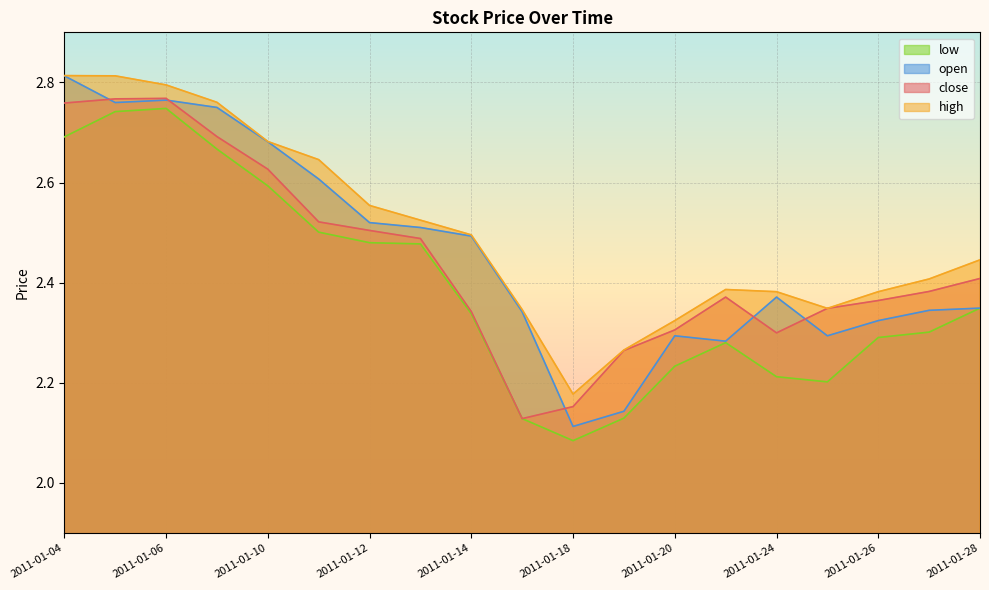

Reading left to right, transcribe all the data shown in this chart.

close: 2011-01-04=2.8	2011-01-05=2.8	2011-01-06=2.8	2011-01-07=2.7	2011-01-10=2.6	2011-01-11=2.5	2011-01-12=2.5	2011-01-13=2.5	2011-01-14=2.3	2011-01-17=2.1	2011-01-18=2.2	2011-01-19=2.3	2011-01-20=2.3	2011-01-21=2.4	2011-01-24=2.3	2011-01-25=2.3	2011-01-26=2.4	2011-01-27=2.4	2011-01-28=2.4
high: 2011-01-04=2.8	2011-01-05=2.8	2011-01-06=2.8	2011-01-07=2.8	2011-01-10=2.7	2011-01-11=2.6	2011-01-12=2.6	2011-01-13=2.5	2011-01-14=2.5	2011-01-17=2.3	2011-01-18=2.2	2011-01-19=2.3	2011-01-20=2.3	2011-01-21=2.4	2011-01-24=2.4	2011-01-25=2.3	2011-01-26=2.4	2011-01-27=2.4	2011-01-28=2.4
low: 2011-01-04=2.7	2011-01-05=2.7	2011-01-06=2.7	2011-01-07=2.7	2011-01-10=2.6	2011-01-11=2.5	2011-01-12=2.5	2011-01-13=2.5	2011-01-14=2.3	2011-01-17=2.1	2011-01-18=2.1	2011-01-19=2.1	2011-01-20=2.2	2011-01-21=2.3	2011-01-24=2.2	2011-01-25=2.2	2011-01-26=2.3	2011-01-27=2.3	2011-01-28=2.3
open: 2011-01-04=2.8	2011-01-05=2.8	2011-01-06=2.8	2011-01-07=2.7	2011-01-10=2.7	2011-01-11=2.6	2011-01-12=2.5	2011-01-13=2.5	2011-01-14=2.5	2011-01-17=2.3	2011-01-18=2.1	2011-01-19=2.1	2011-01-20=2.3	2011-01-21=2.3	2011-01-24=2.4	2011-01-25=2.3	2011-01-26=2.3	2011-01-27=2.3	2011-01-28=2.3